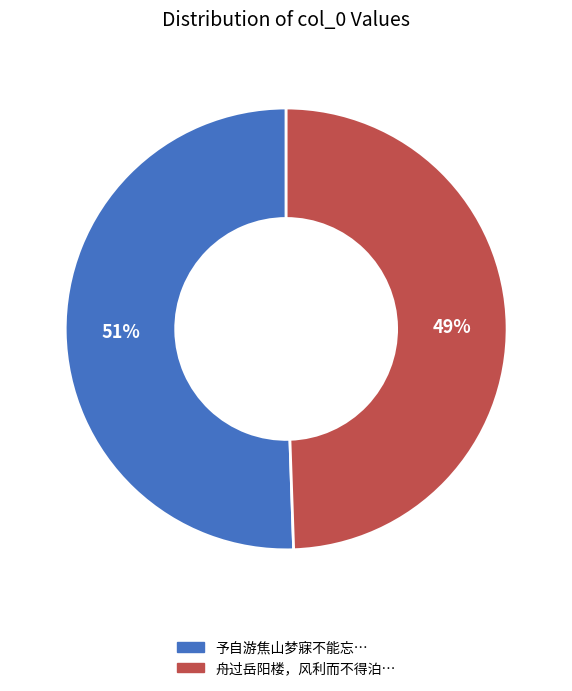

Does any single category account for the majority?

Yes